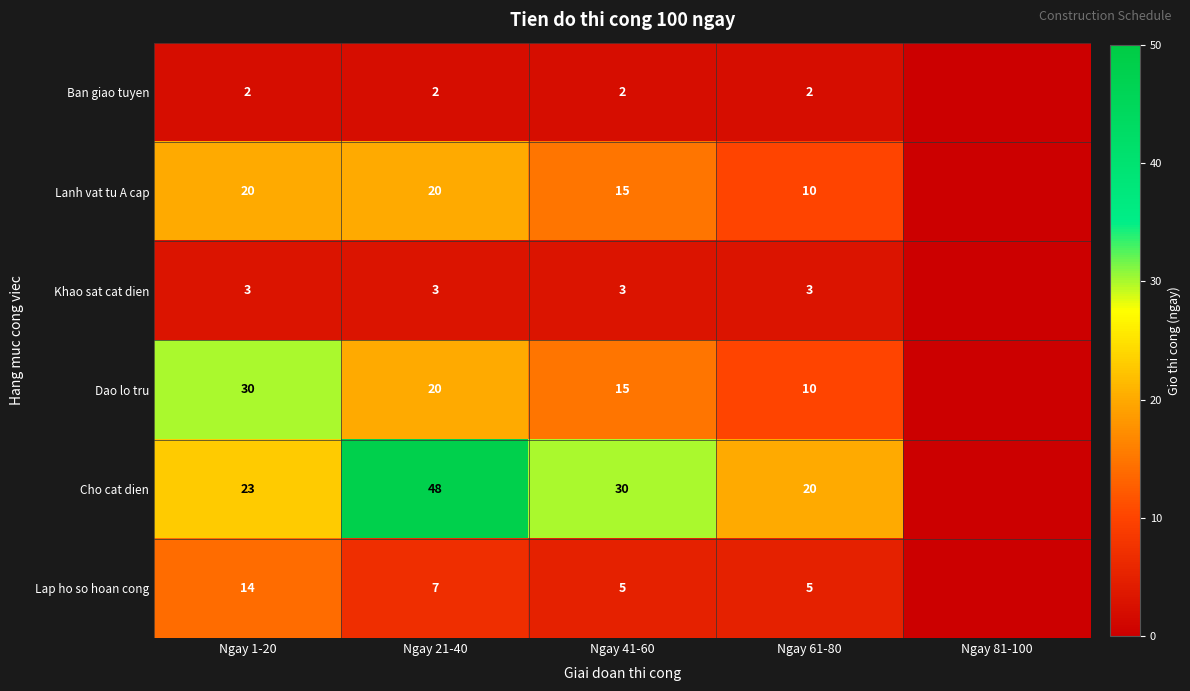

Between Ngay 1-20 and Ngay 61-80, which series saw the biggest shift?

Dao lo tru